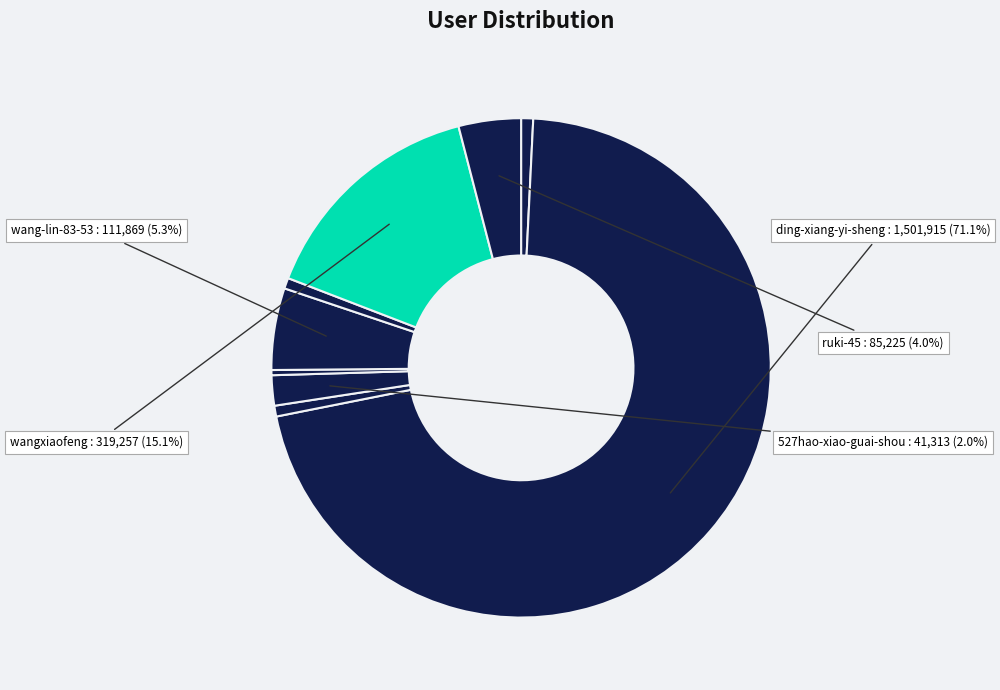

How many slices are in this pie chart?

9